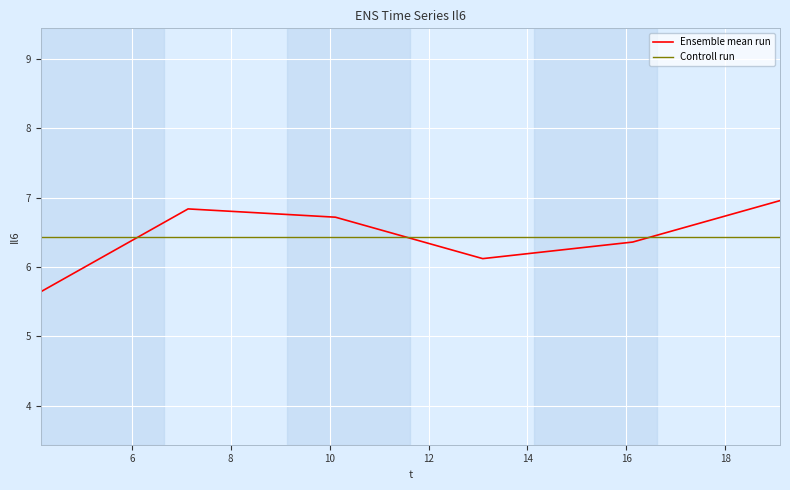

Rank the categories by value from highest to lowest.

19.1063829787234, 7.13829787234042, 10.1170212765957, 16.1276595744681, 13.0957446808511, 4.15957446808511